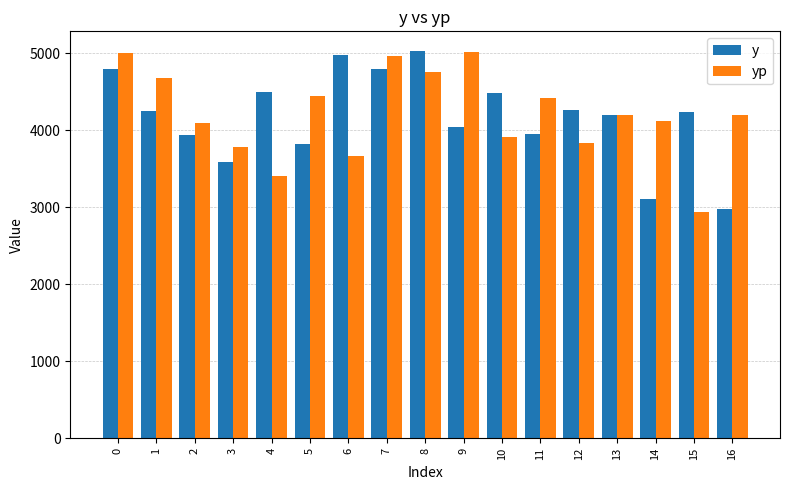

Is the value of y at 7 greater than the value of yp at 11?

Yes